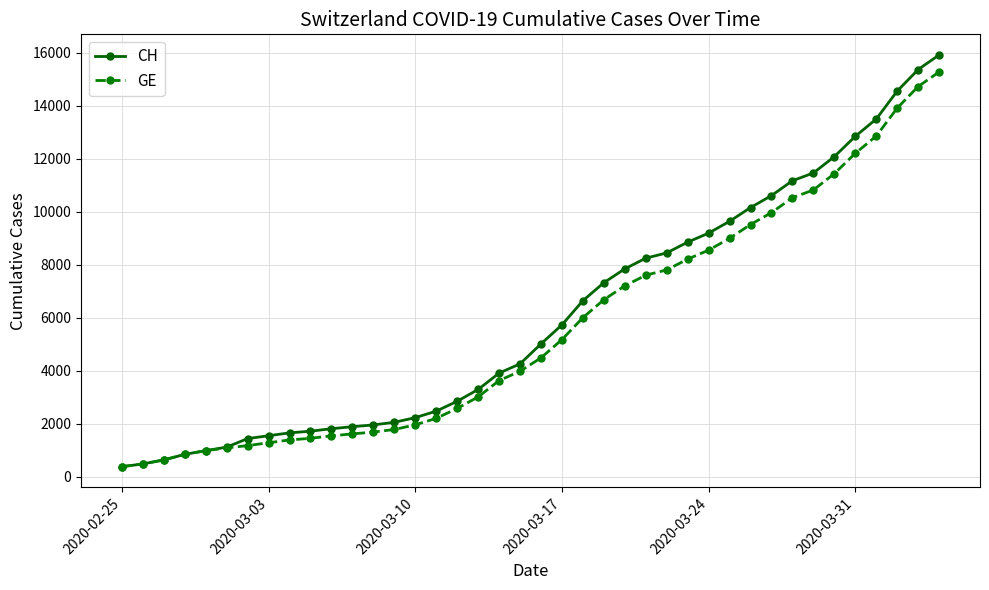

Which series has the largest range (max minus min)?

CH